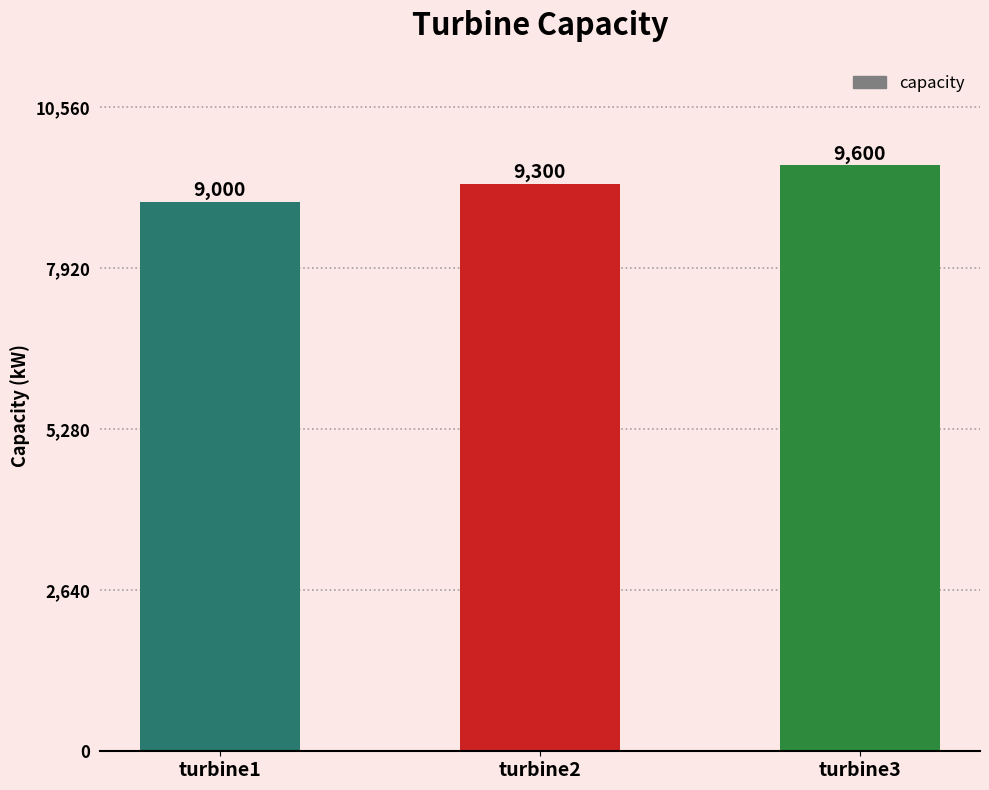

What is the change in value from turbine1 to turbine2?

+300